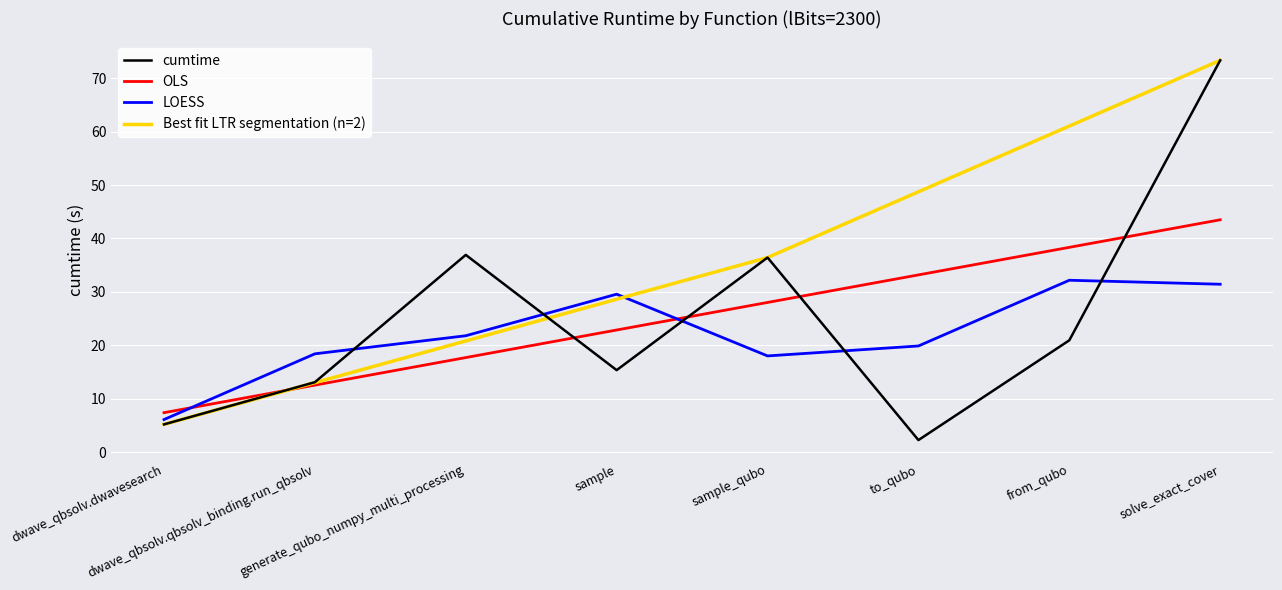

Read the value at sample_qubo.

36.4